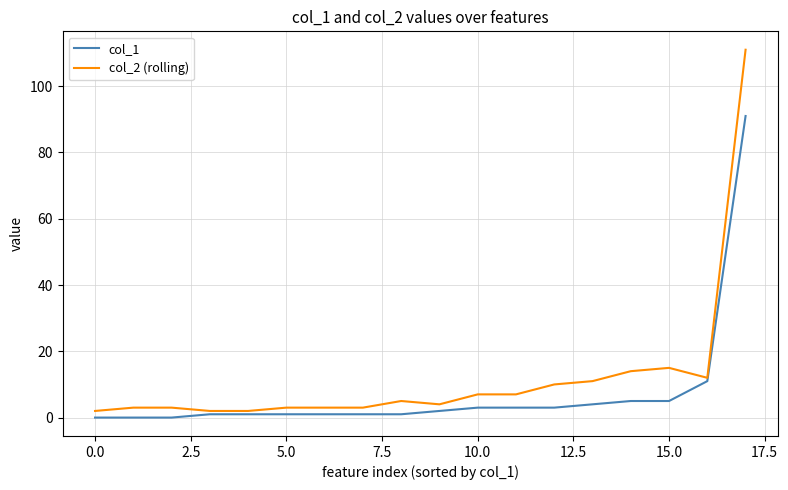

Rank the series by their maximum value, from highest to lowest.

col_2 (rolling), col_1